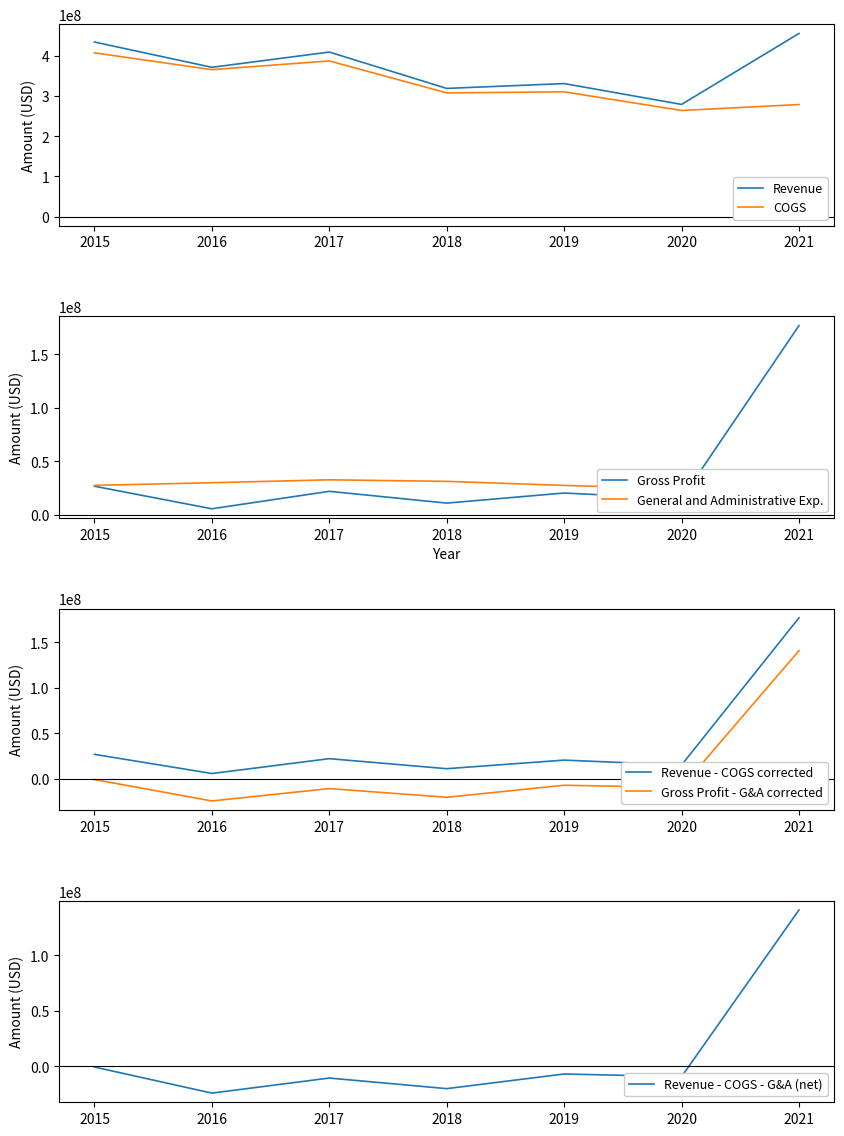

Which series has the widest spread of values?

Revenue